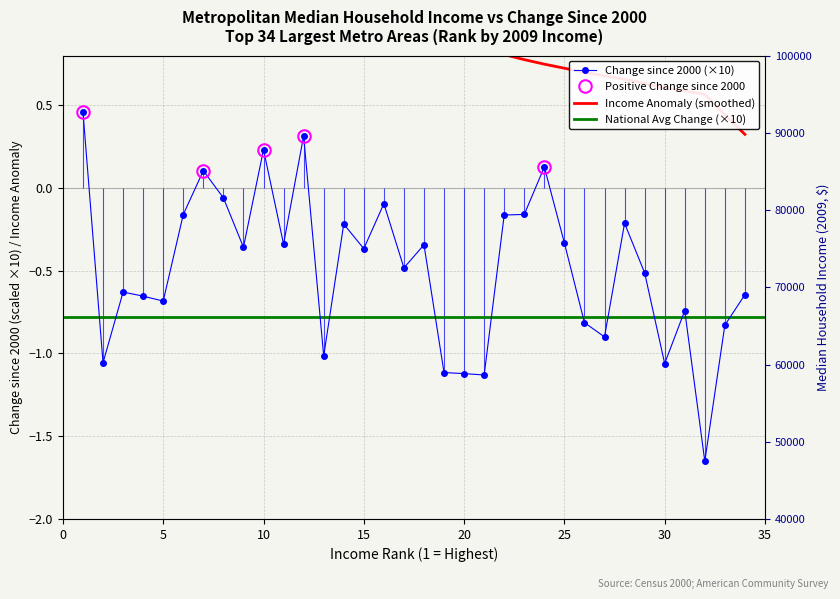

What is the difference between the values at 1 and 9?

0.8